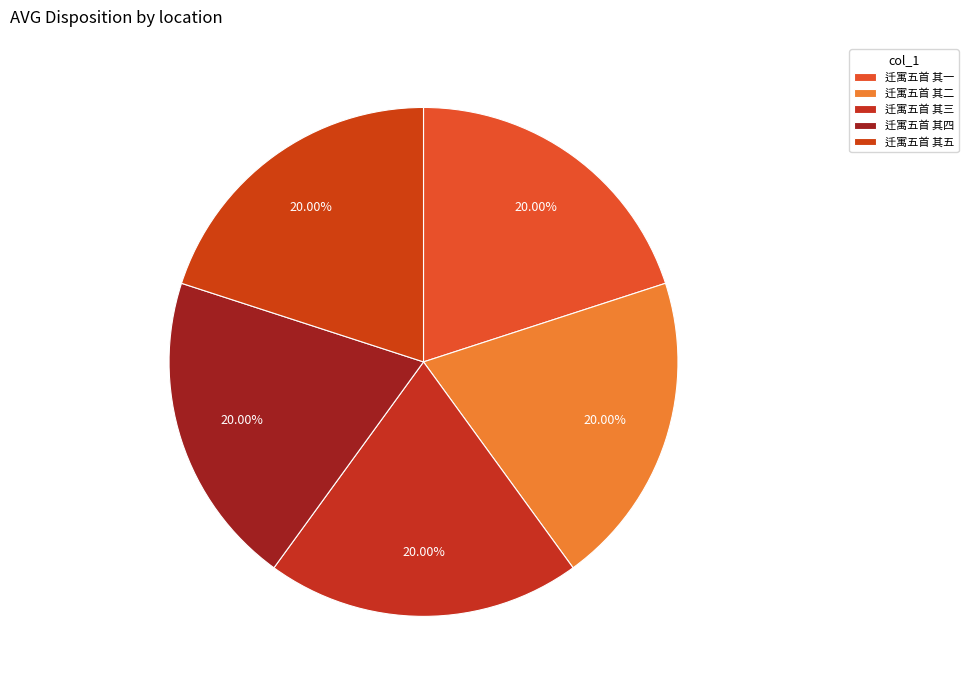

How many slices are in this pie chart?

5